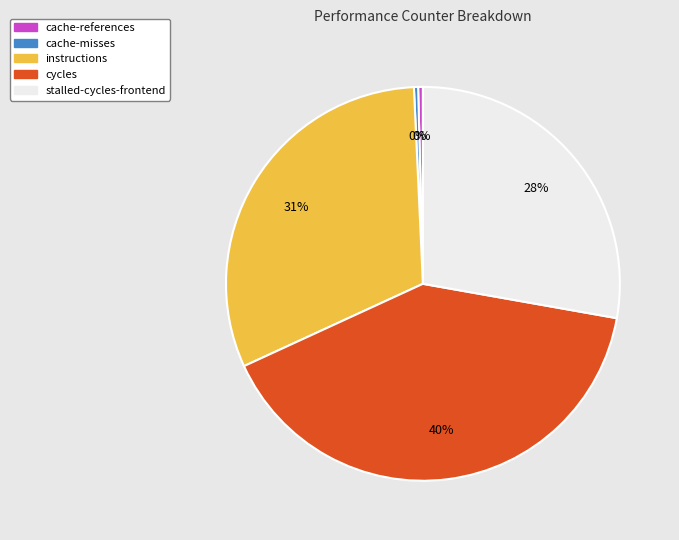

Between instructions and cache-misses, which is larger?

instructions